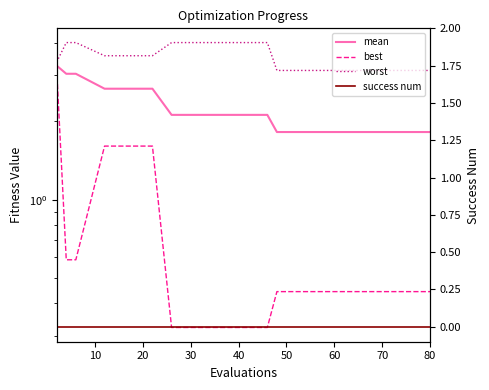

What is the greatest value displayed?

4.0